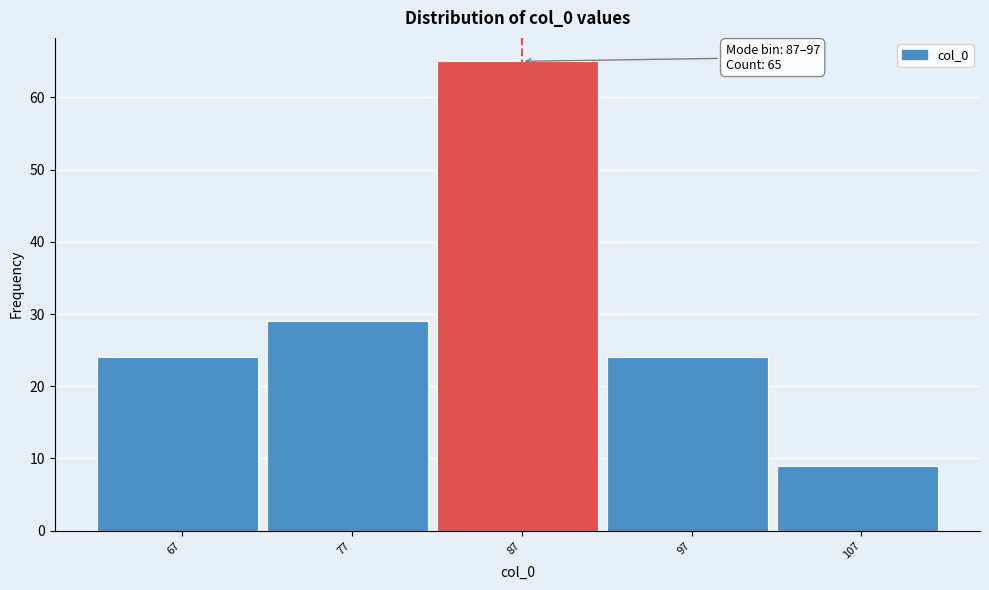

Reading left to right, what are all the values shown in this chart?

67=24	77=29	87=65	97=24	107=9